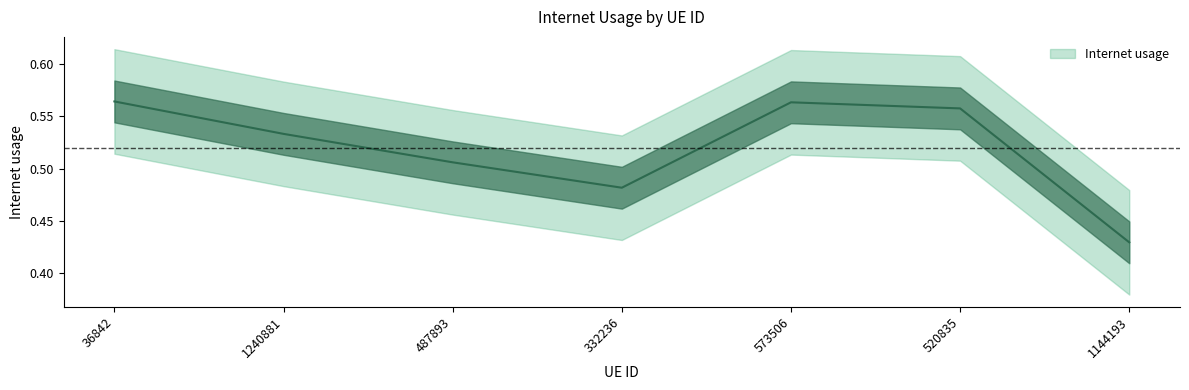

Reading left to right, transcribe all the data shown in this chart.

36842=0.6	1240881=0.5	487893=0.5	332236=0.5	573506=0.6	520835=0.6	1144193=0.4